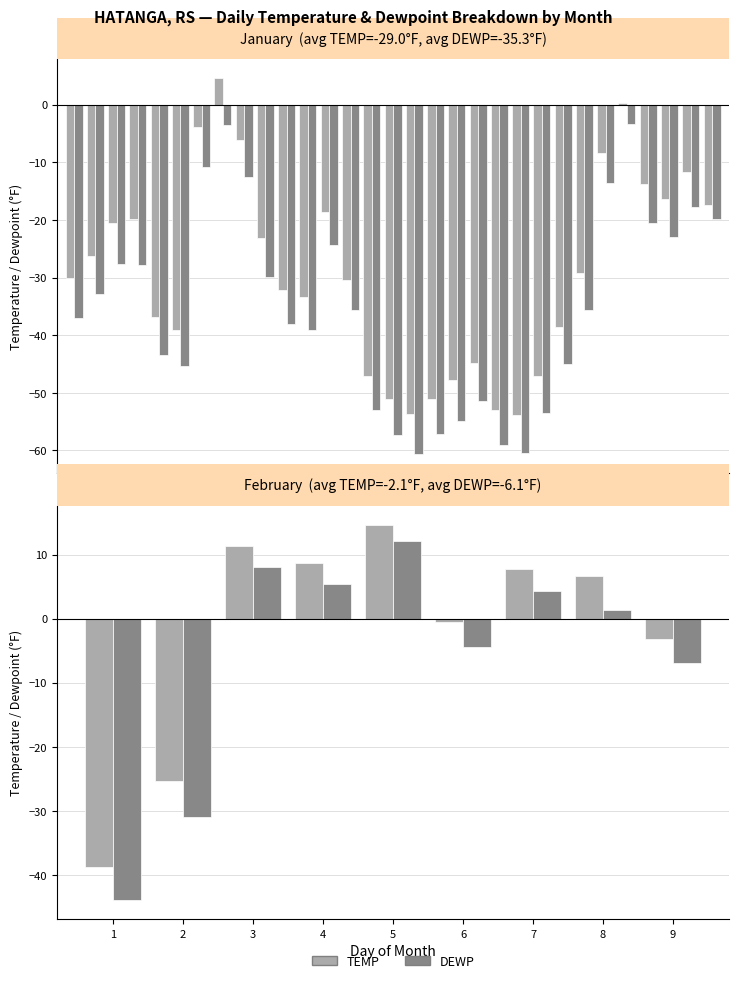

Between 2 and 6, which series saw the biggest shift?

DEWP